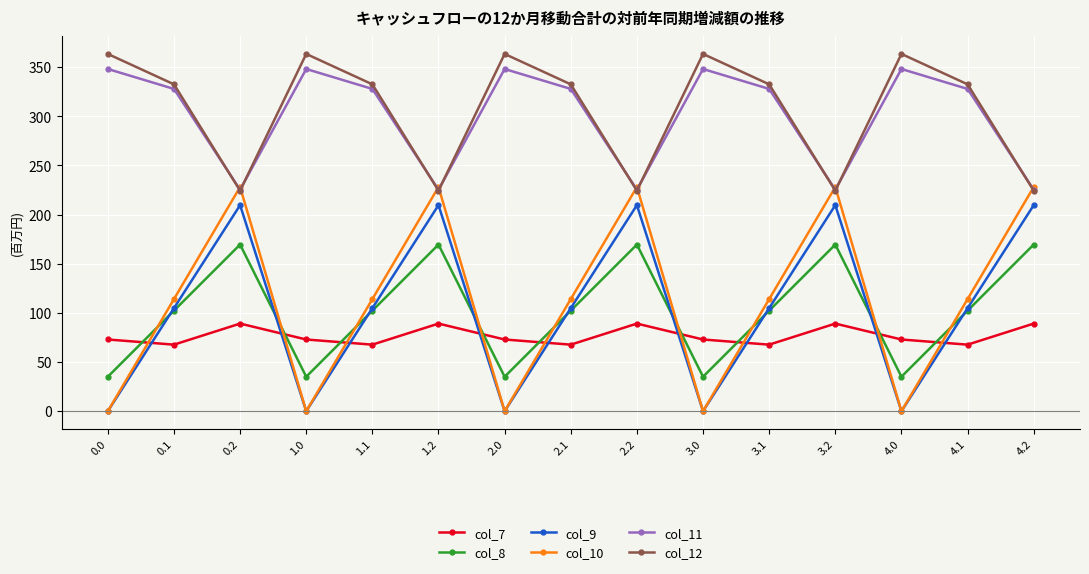

Reading left to right, transcribe all the data shown in this chart.

col_7: 72.9	67.7	89.1	72.9	67.7	89.1	72.9	67.7	89.1	72.9	67.7	89.1	72.9	67.7	89.1
col_8: 35.0	102.3	169.5	35.0	102.3	169.5	35.0	102.3	169.5	35.0	102.3	169.5	35.0	102.3	169.5
col_9: 0.0	104.8	209.6	0.0	104.8	209.6	0.0	104.8	209.6	0.0	104.8	209.6	0.0	104.8	209.6
col_10: 0.0	114.0	228.0	0.0	114.0	228.0	0.0	114.0	228.0	0.0	114.0	228.0	0.0	114.0	228.0
col_11: 348.0	327.8	225.2	348.0	327.8	225.2	348.0	327.8	225.2	348.0	327.8	225.2	348.0	327.8	225.2
col_12: 363.4	332.4	224.3	363.4	332.4	224.3	363.4	332.4	224.3	363.4	332.4	224.3	363.4	332.4	224.3